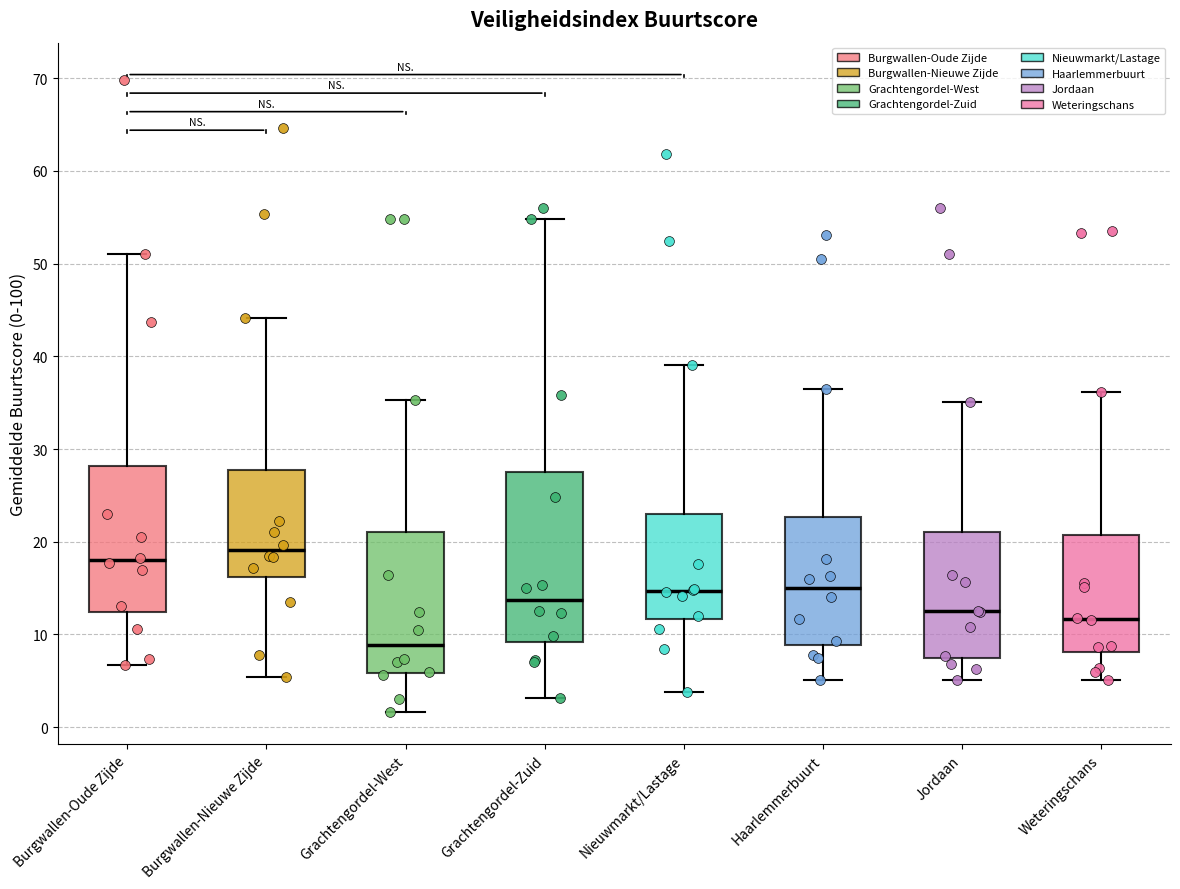

Where does the median line of the box for Grachtengordel-West sit on the y-axis? The values are not printed on the chart, so give them approximately, as read against the axis.

9